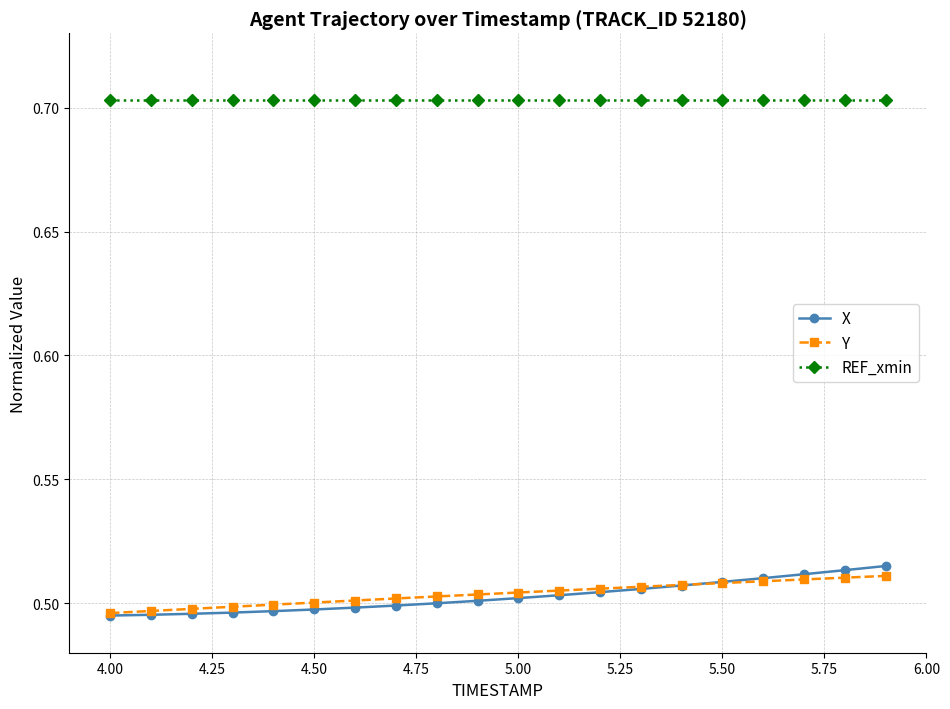

True or false: X and REF_xmin cross at least once.

False